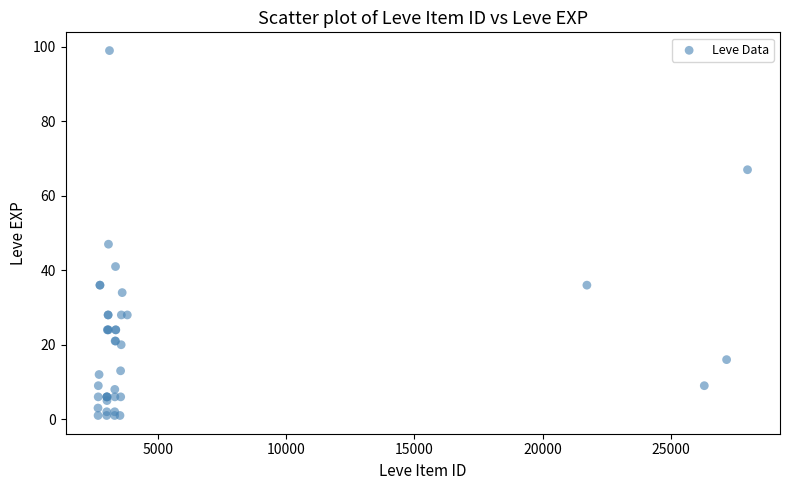

What Y value in the scatter plot is closest to 50?

47